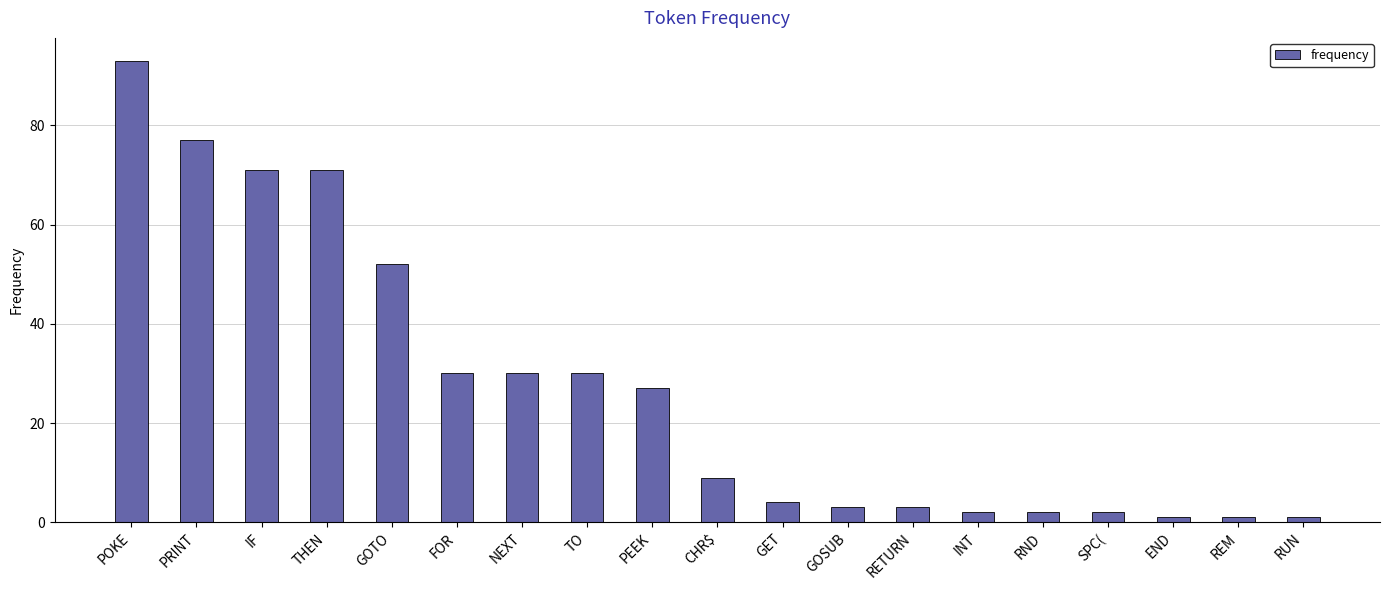

Reading left to right, transcribe all the data shown in this chart.

93	77	71	71	52	30	30	30	27	9	4	3	3	2	2	2	1	1	1